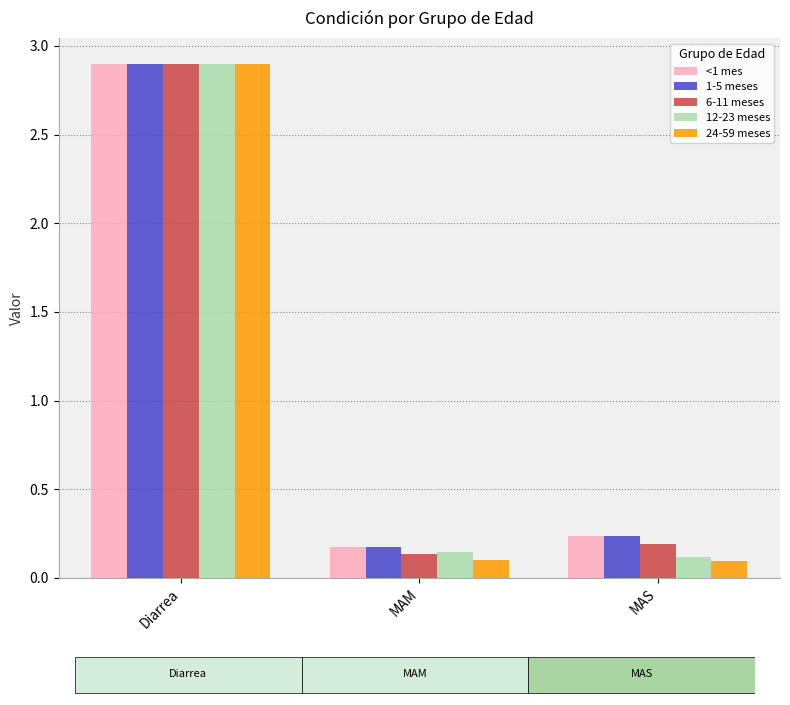

What is the label of the 1st bar from the left?

Diarrea